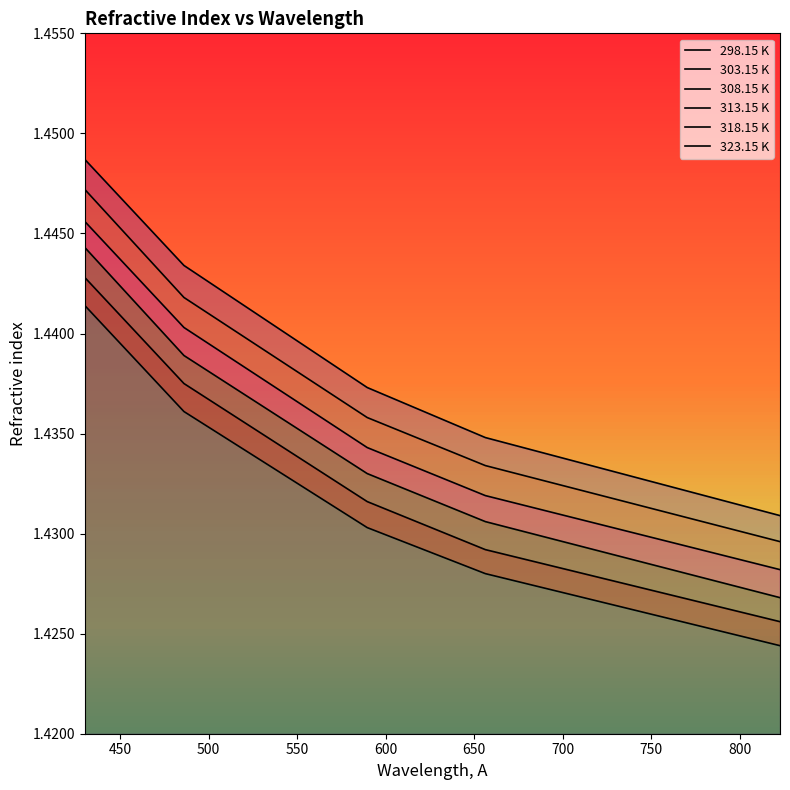

Which series has the largest range (max minus min)?

298.15 K